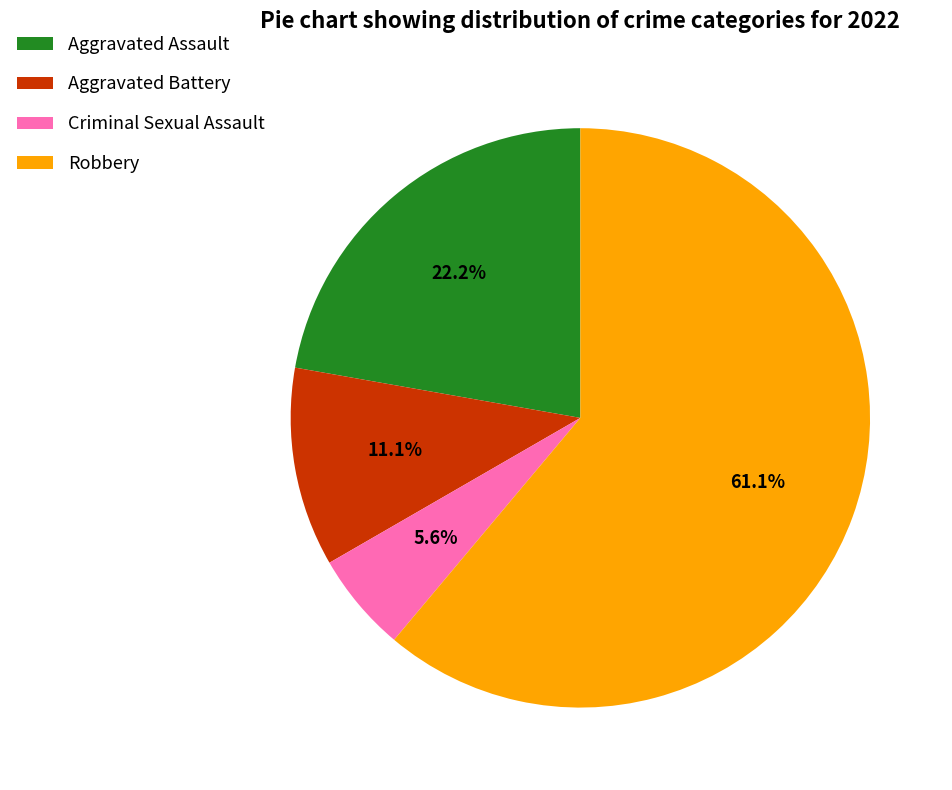

The Robbery slice represents 72% of the pie. True or false?

False